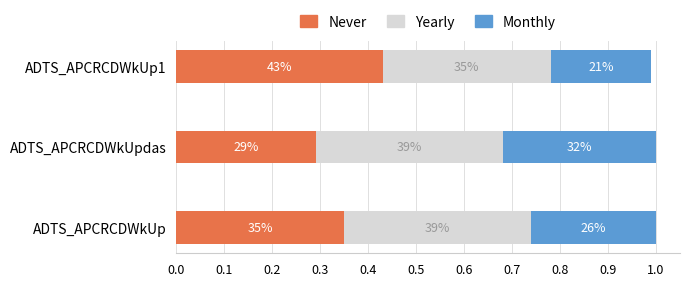

What are all the series names shown in the legend?

Never, Yearly, Monthly